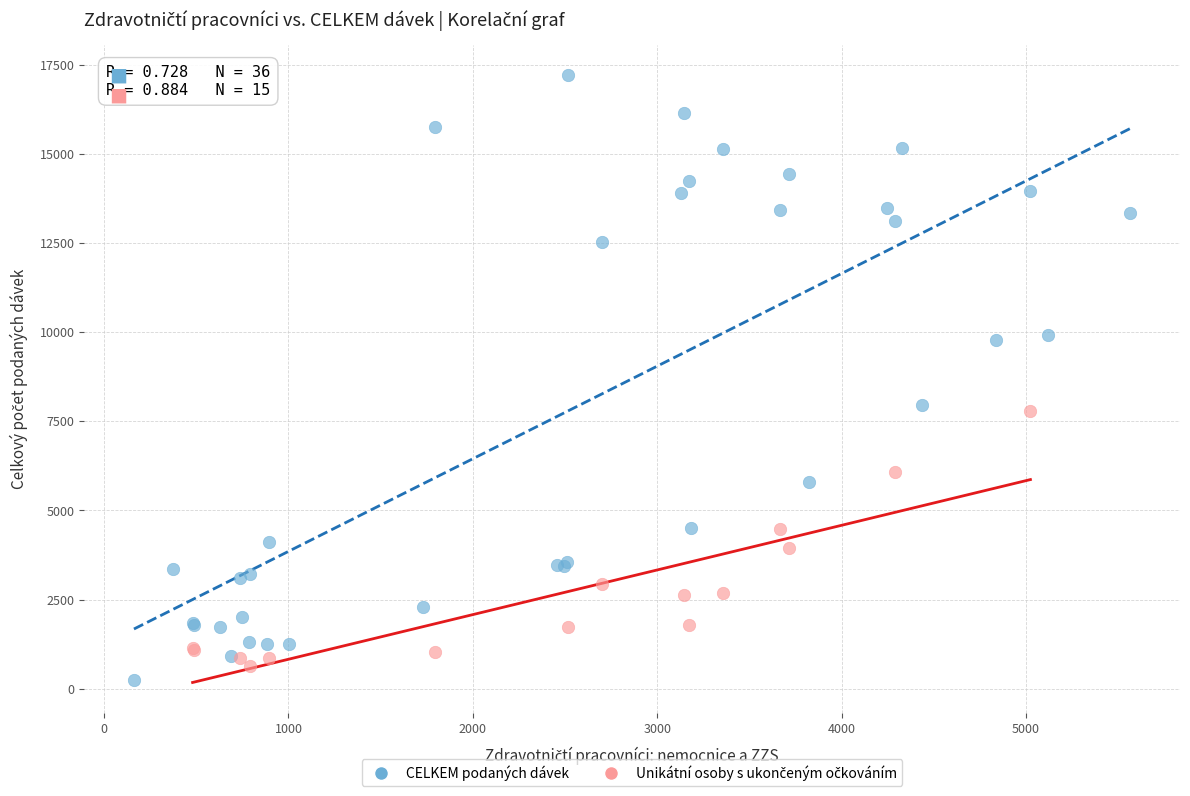

Which series reaches the maximum Y coordinate?

CELKEM podaných dávek